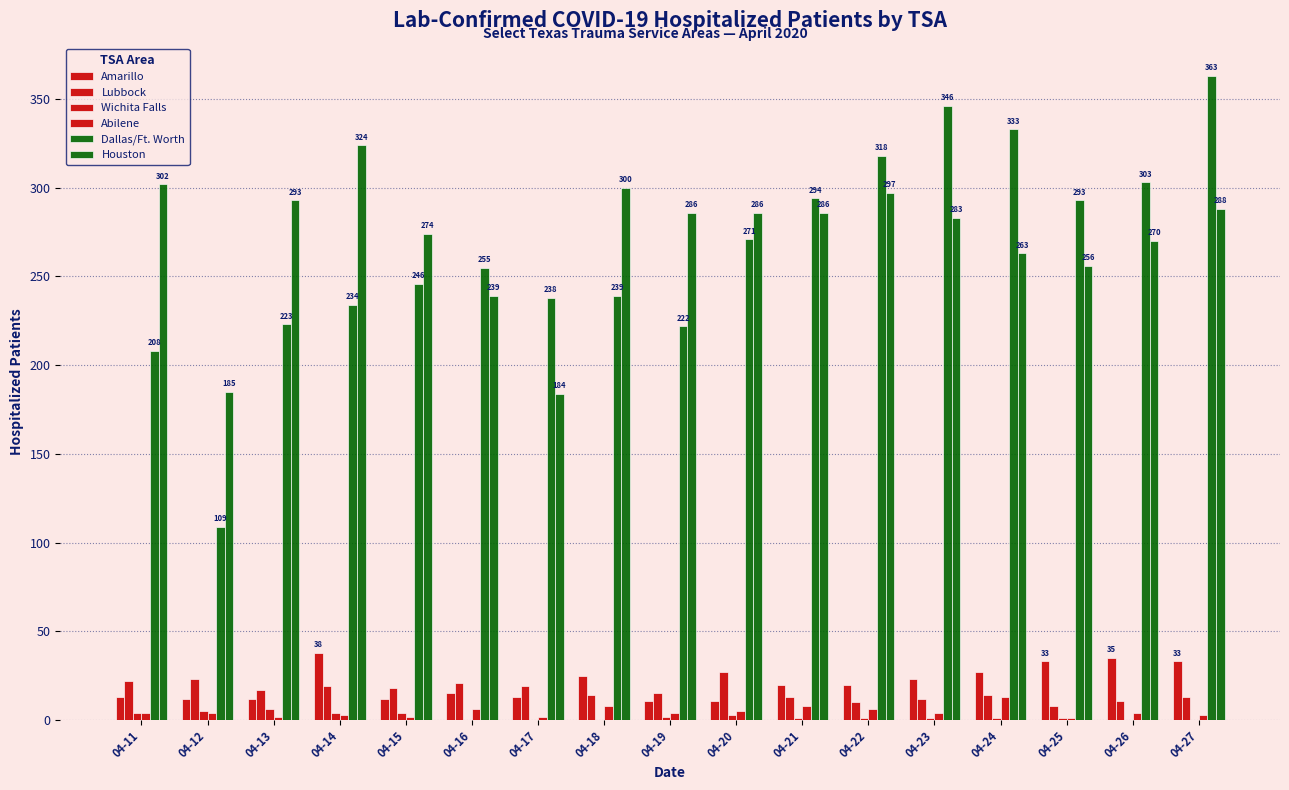

Count the number of data series in this chart.

6